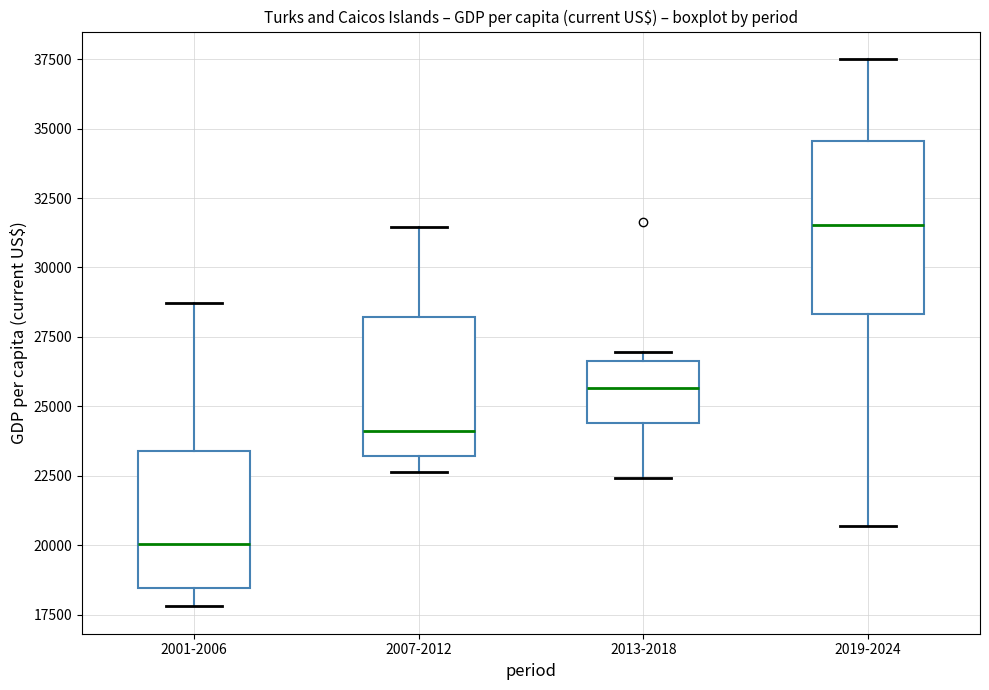

Where does the median line of the box for 2001-2006 sit on the y-axis? The values are not printed on the chart, so give them approximately, as read against the axis.

20000